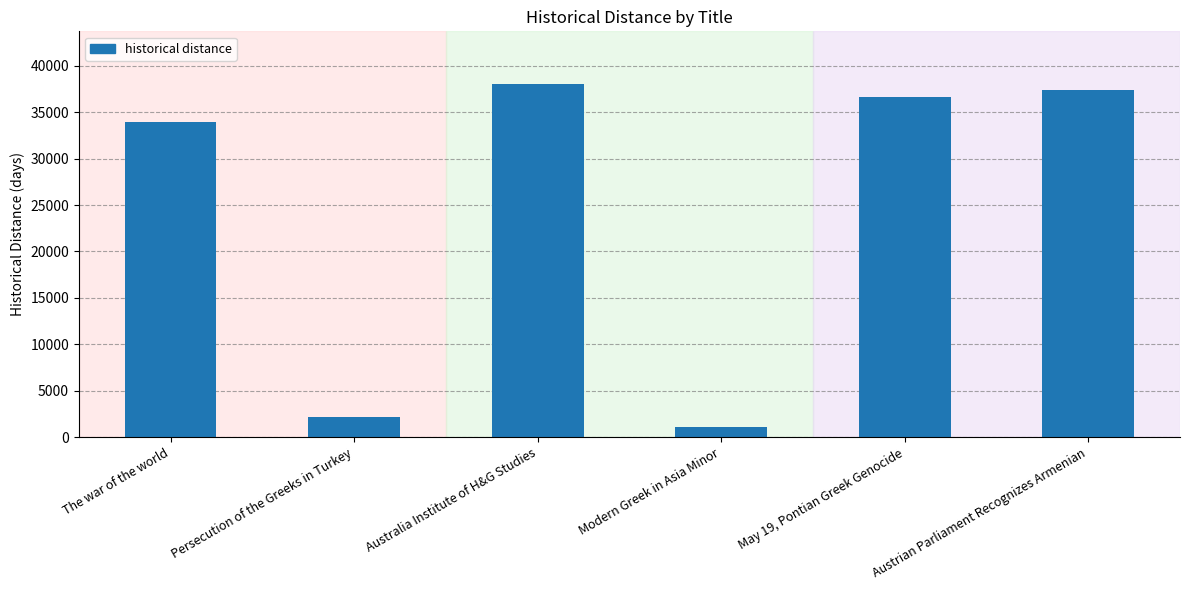

The chart shows a value of 37366 at Austrian Parliament Recognizes Armenian. True or false?

True